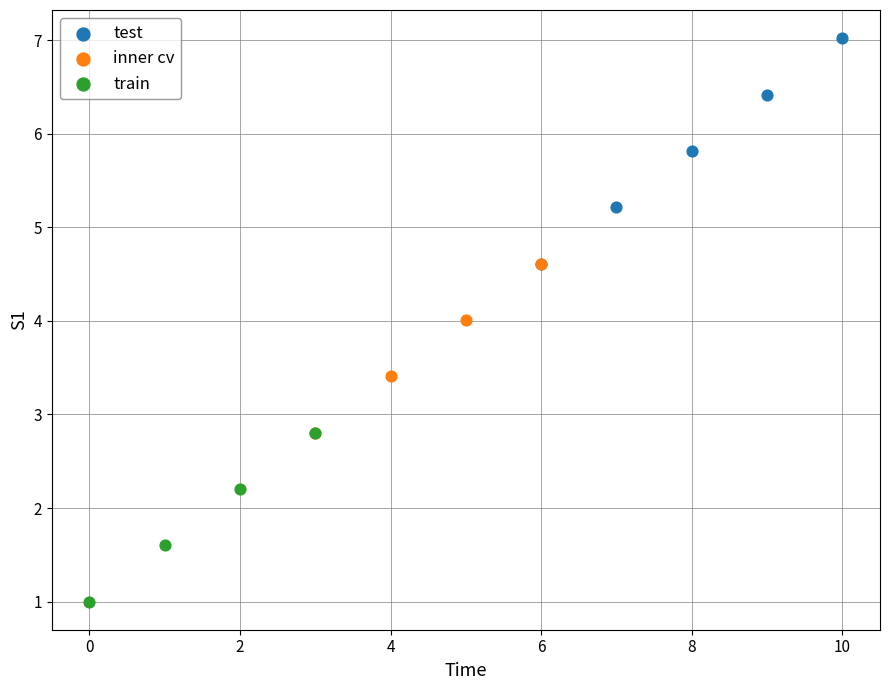

Which series reaches the minimum Y coordinate?

train